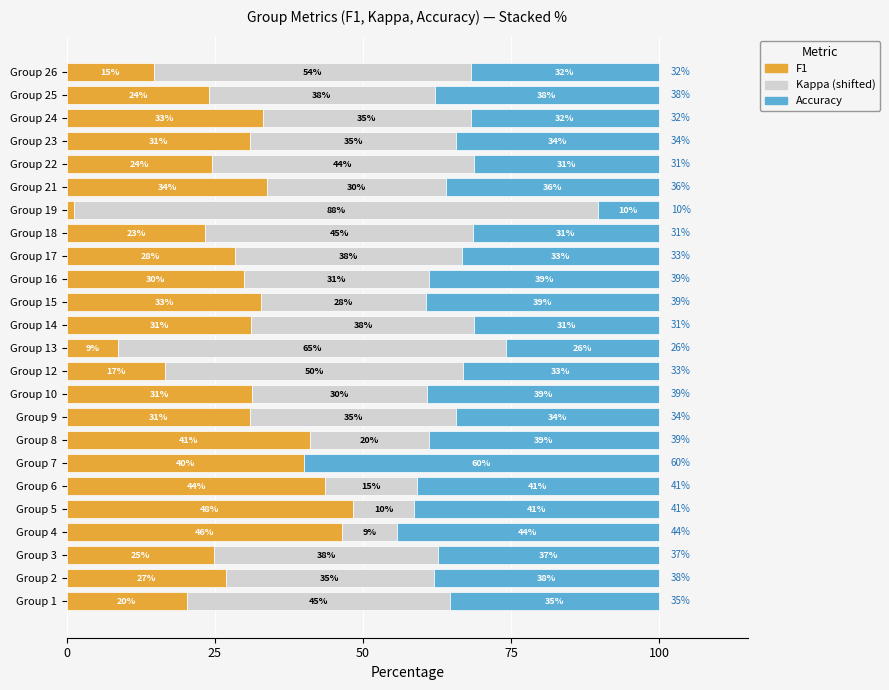

The F1 series shows 70.6 at Group 4. True or false?

False